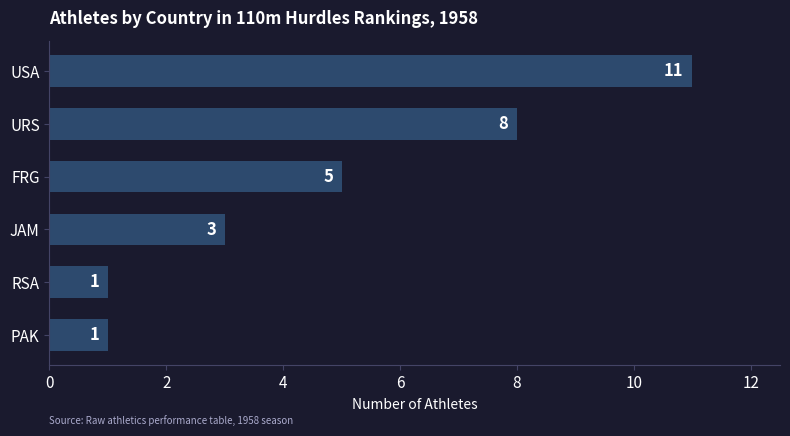

What is the maximum value shown in the chart?

11